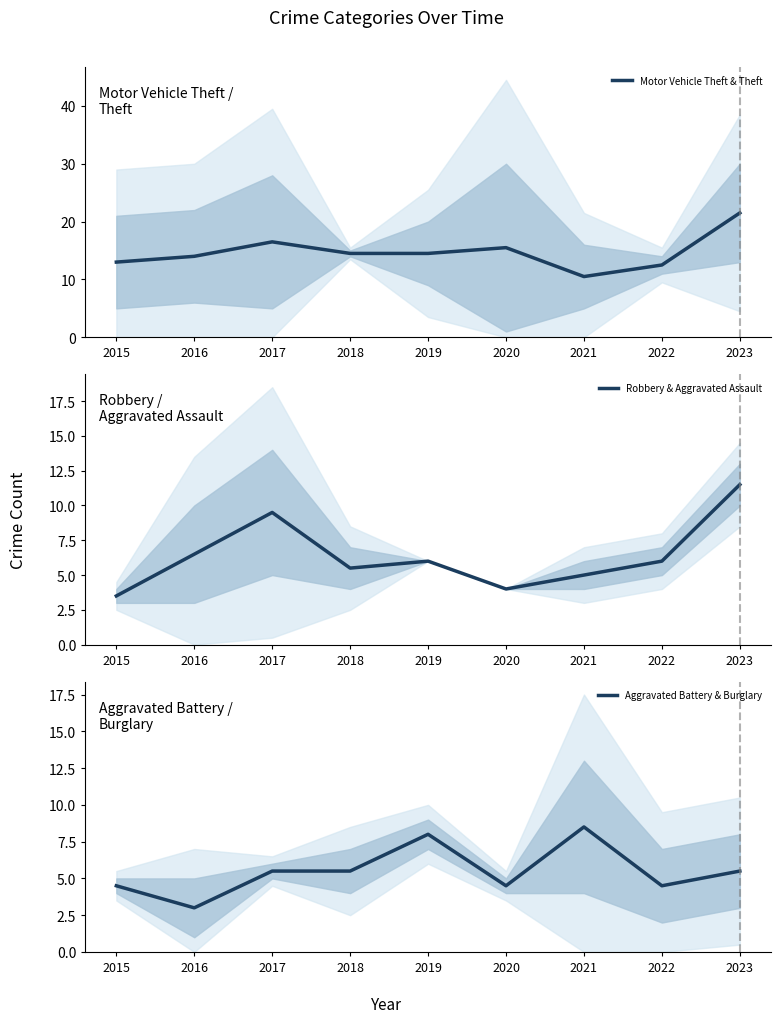

Does the chart display data point markers on the line(s)?

No